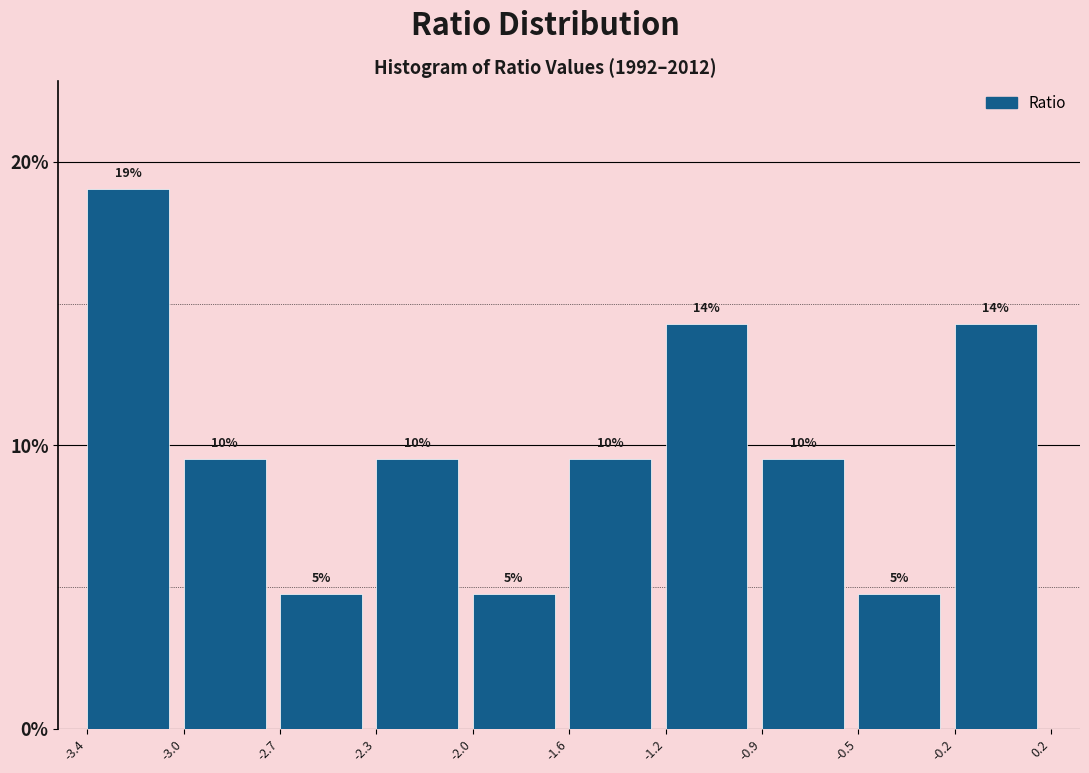

How many bars are there in total?

10